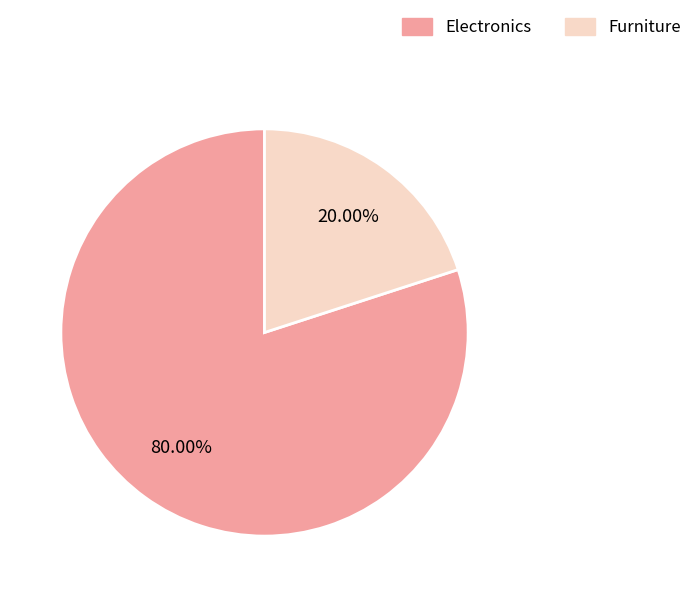

Between Electronics and Furniture, which is larger?

Electronics